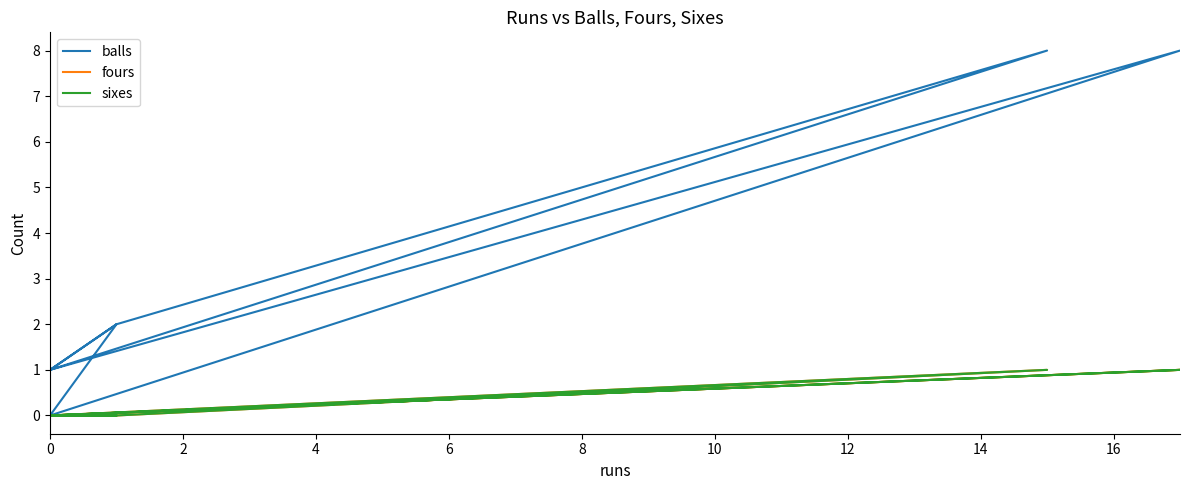

List the series in order of their peak value, lowest first.

fours, sixes, balls